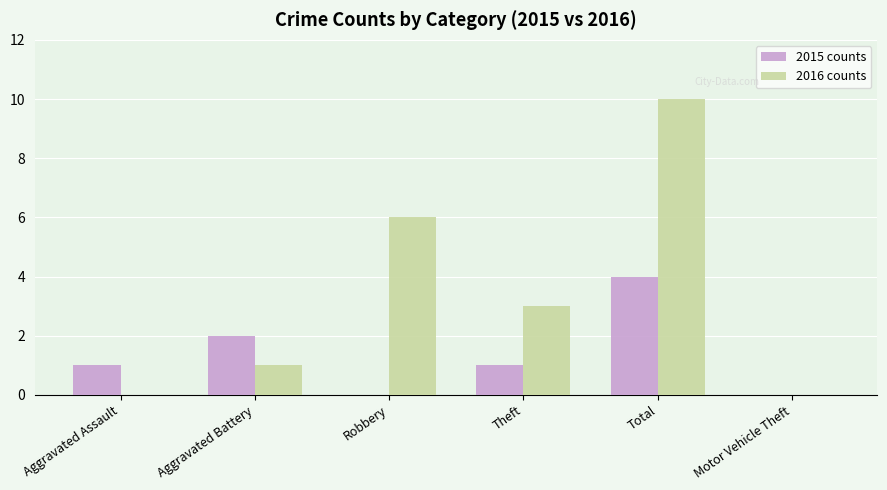

Reading left to right, transcribe all the data shown in this chart.

2015 counts: Aggravated Assault=1	Aggravated Battery=2	Robbery=0	Theft=1	Total=4	Motor Vehicle Theft=0
2016 counts: Aggravated Assault=0	Aggravated Battery=1	Robbery=6	Theft=3	Total=10	Motor Vehicle Theft=0